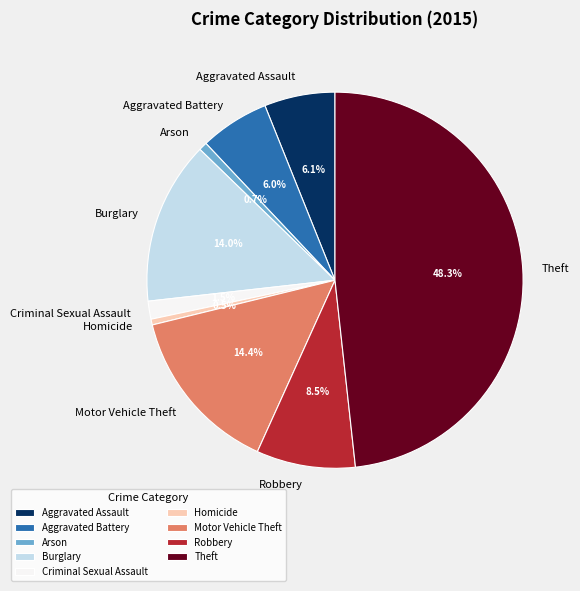

Which slice is the largest?

Theft